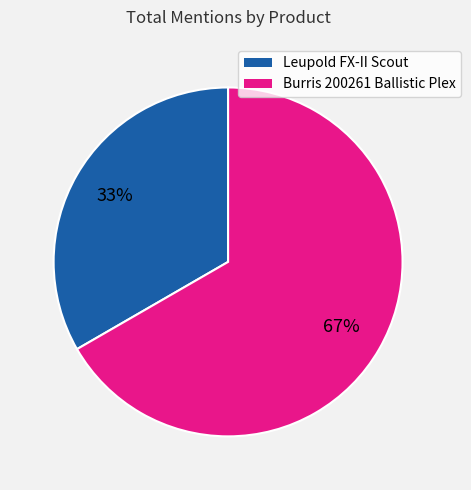

True or false: Burris 200261 Ballistic Plex accounts for 67% of the total.

True